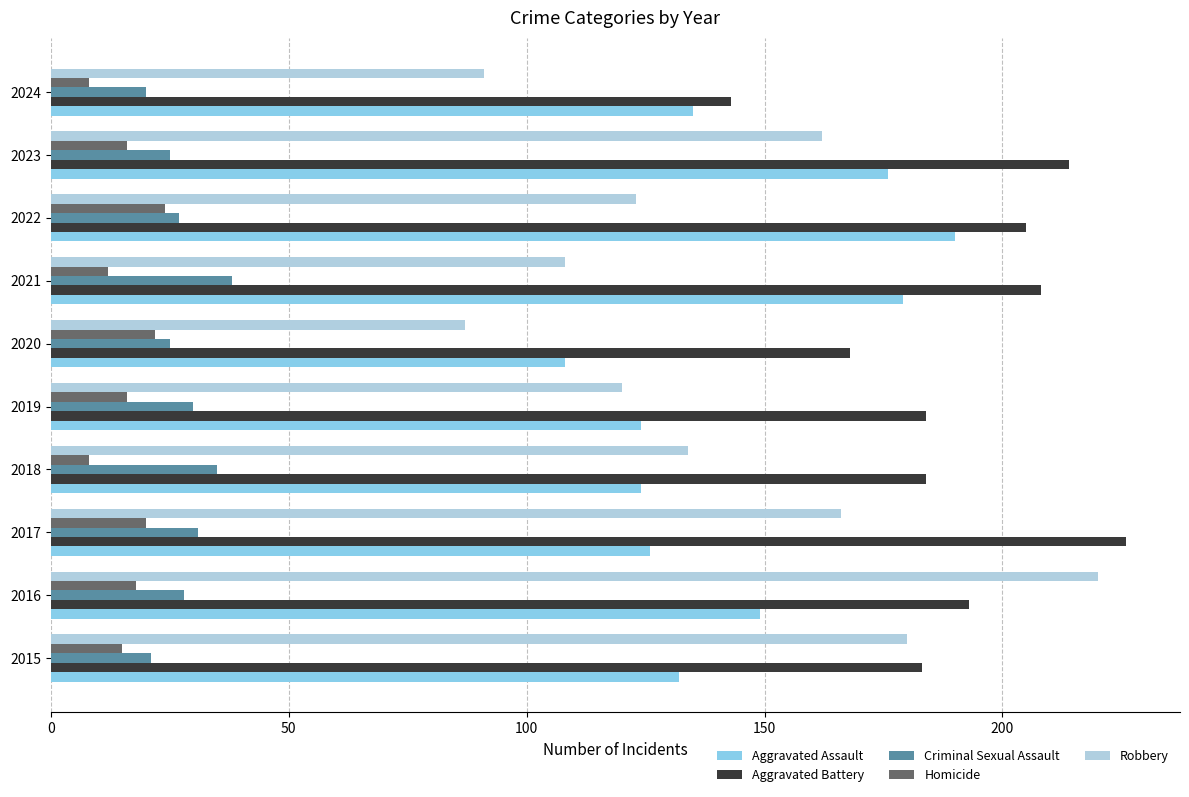

What is the difference between the Robbery values at 2015 and 2021?

72